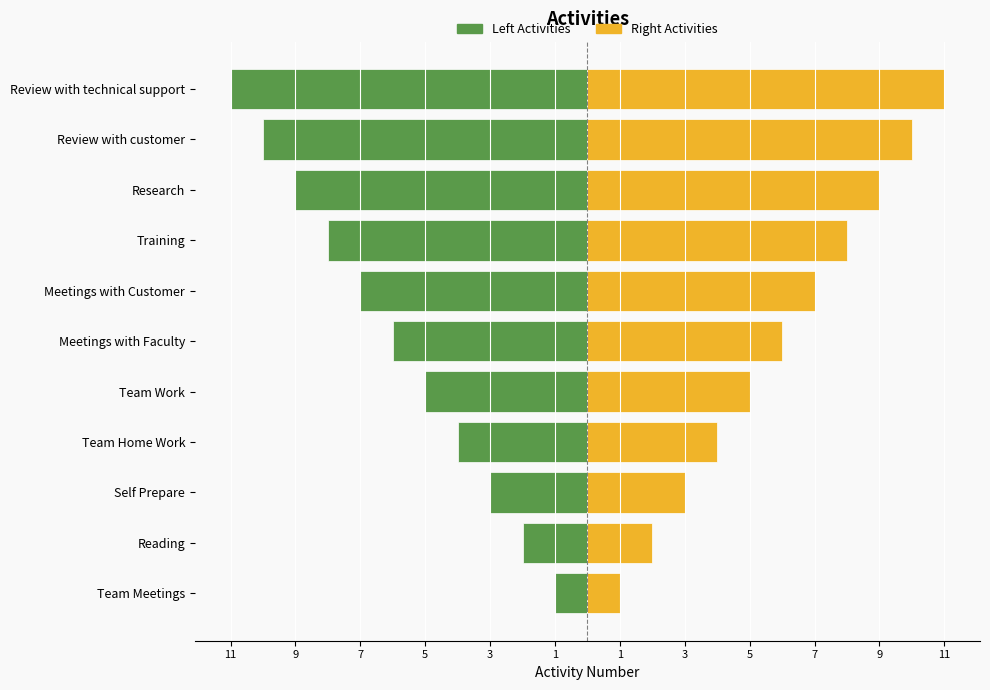

Which series has the largest total across all categories?

Right Activities